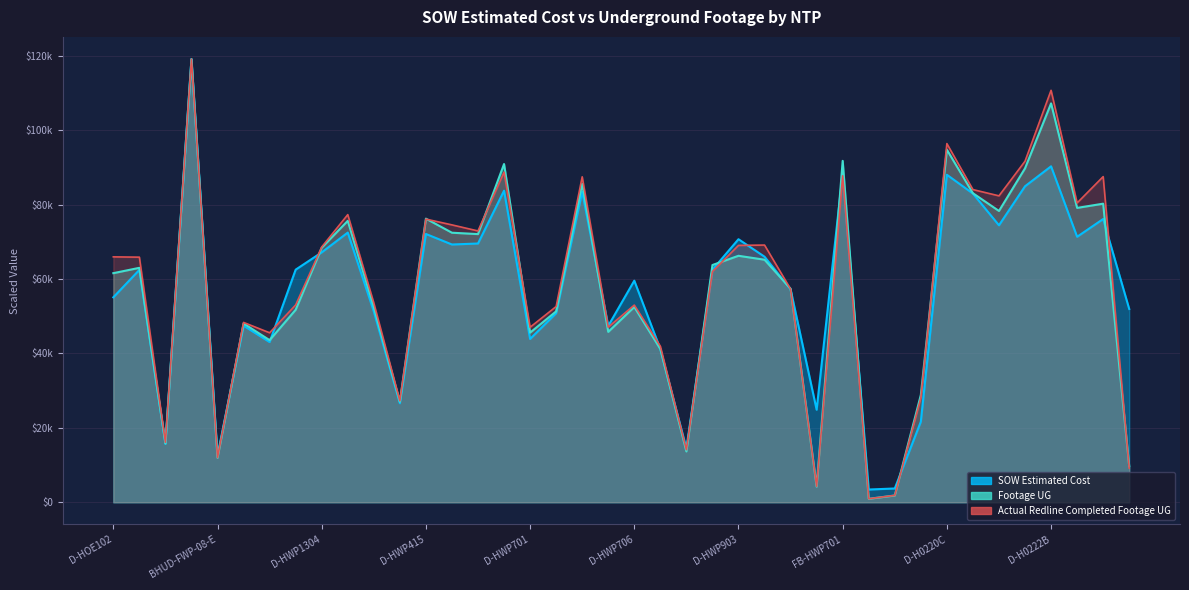

What value does the Actual Redline Completed Footage UG series have at D-HWP415?

76113.5